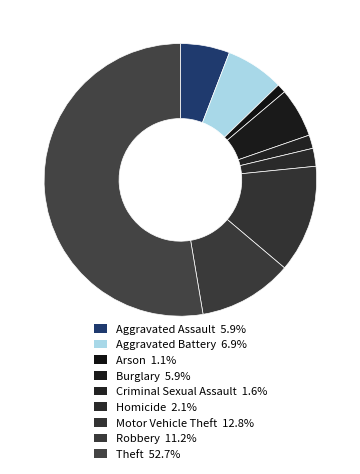

The Burglary slice represents 16% of the pie. True or false?

False